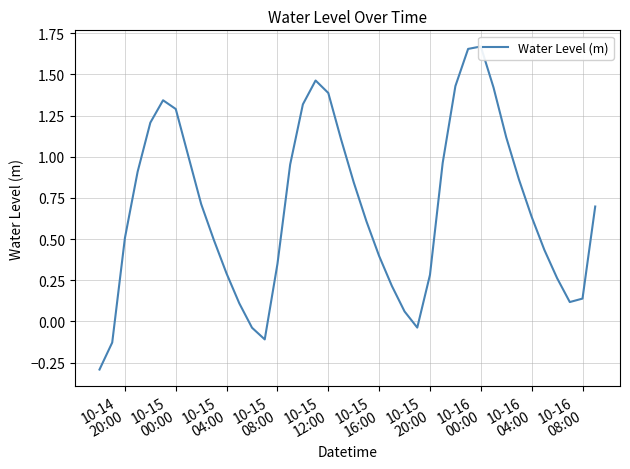

How many interior local peaks (higher than both neighbors) does the data have?

3